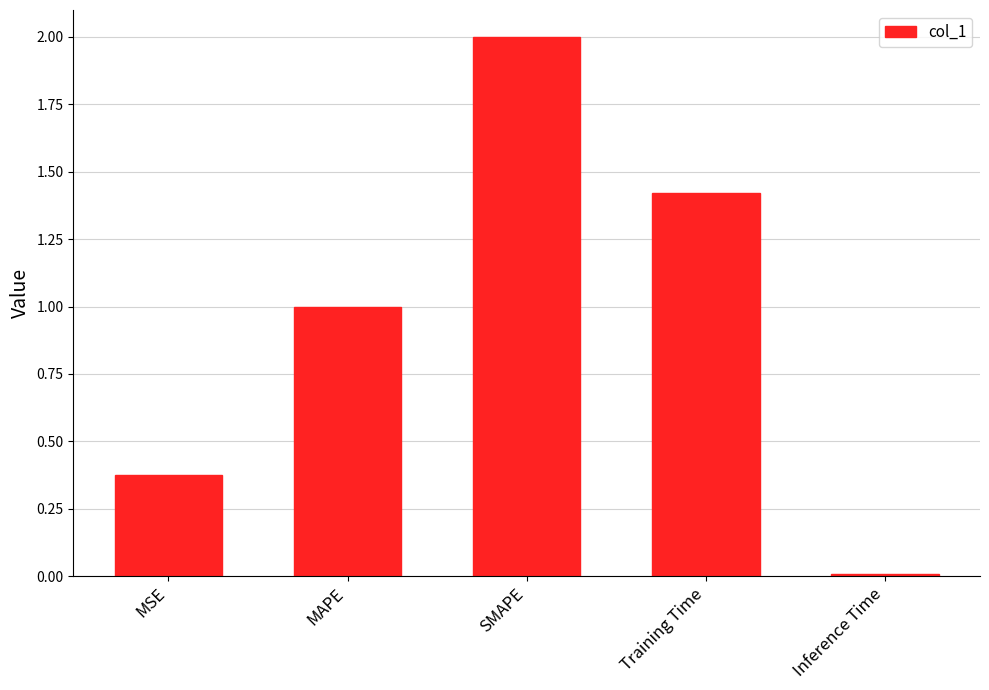

Which label corresponds to the largest value in the chart?

SMAPE